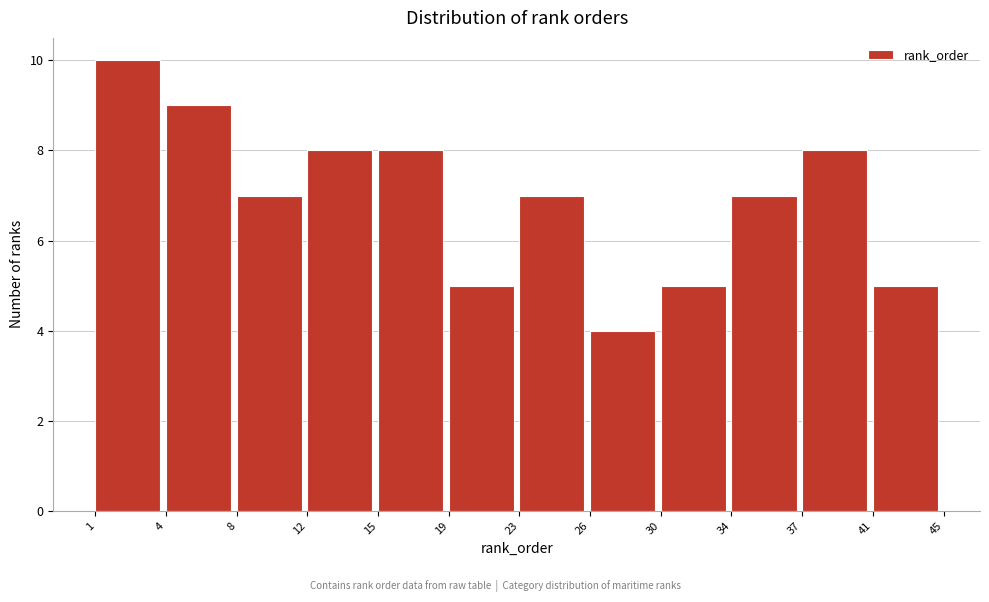

Reading right to left, list all the values displayed in this chart.

5	8	7	5	4	7	5	8	8	7	9	10